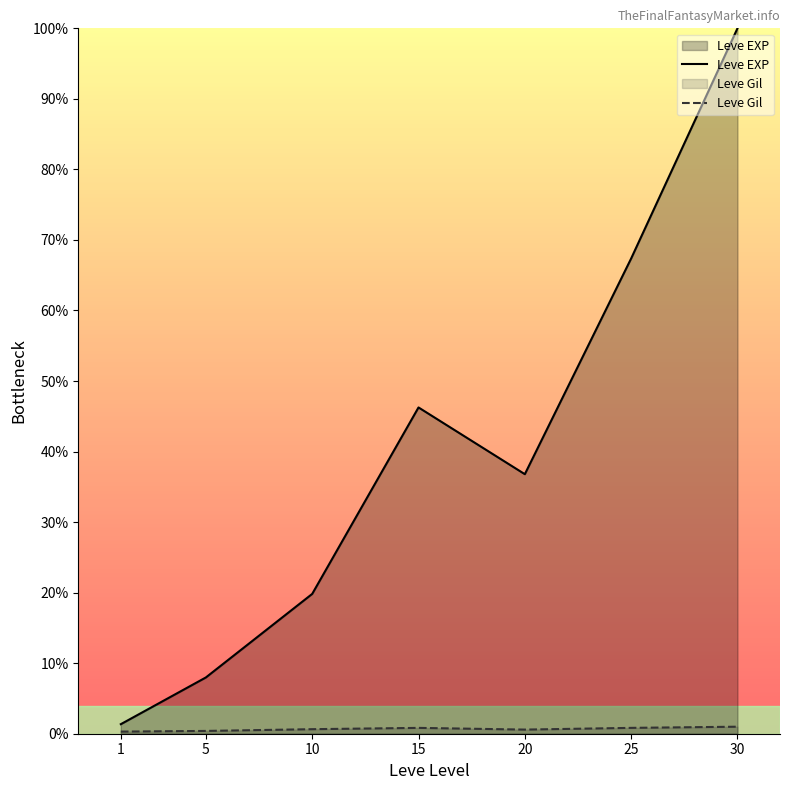

At which label is Leve Gil closest to 0?

1